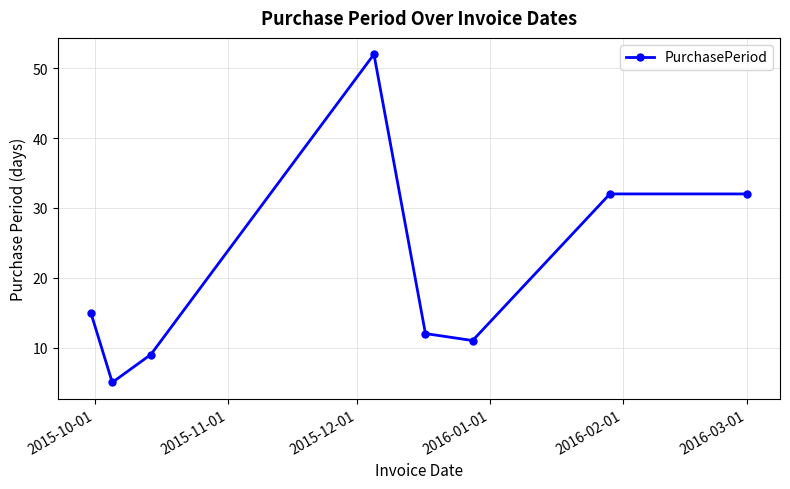

How many lines are shown in the chart?

1